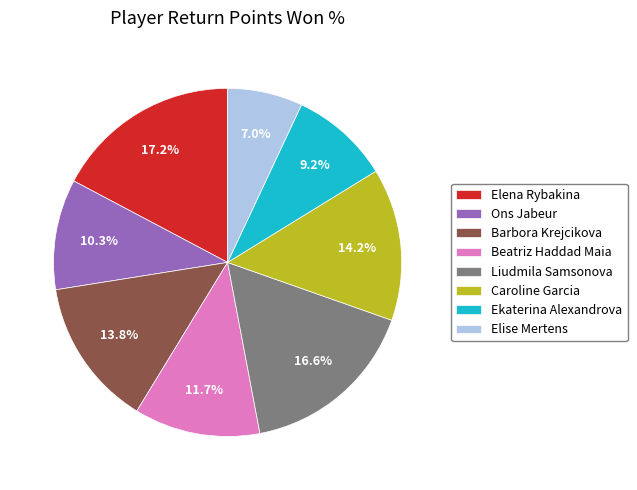

Count the number of slices in the pie.

8